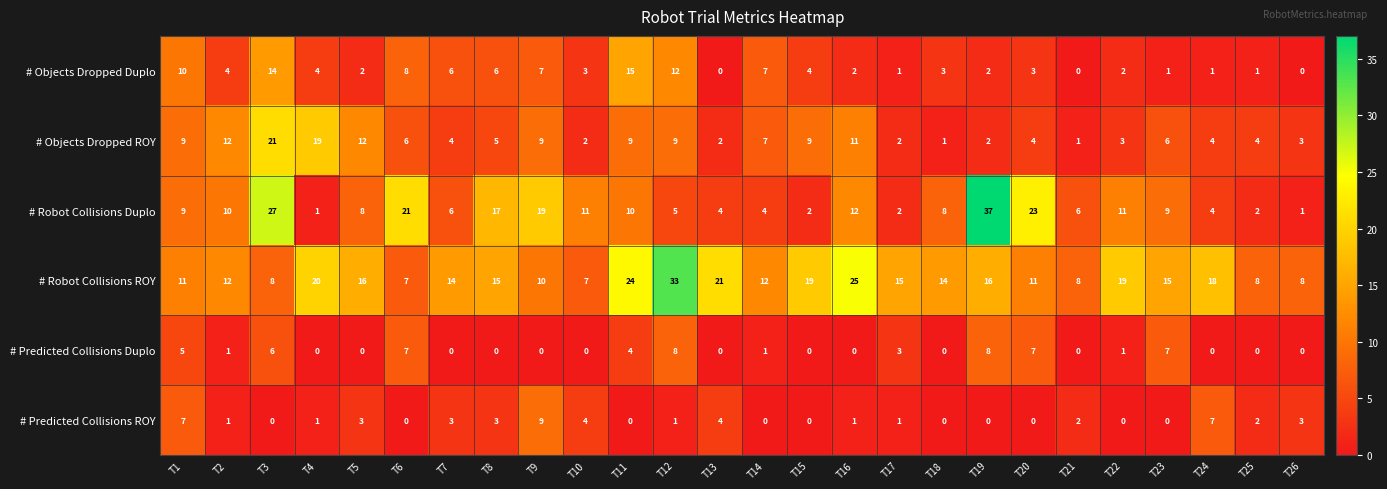

Which category has the highest value across all series?

T19